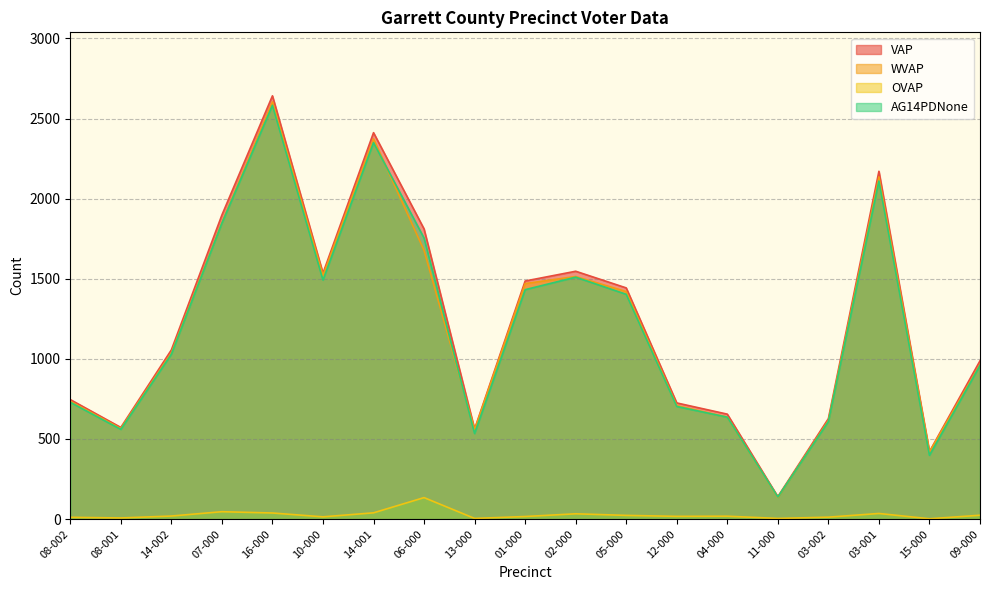

What value does the VAP series have at 09-000, to the nearest 10?

990